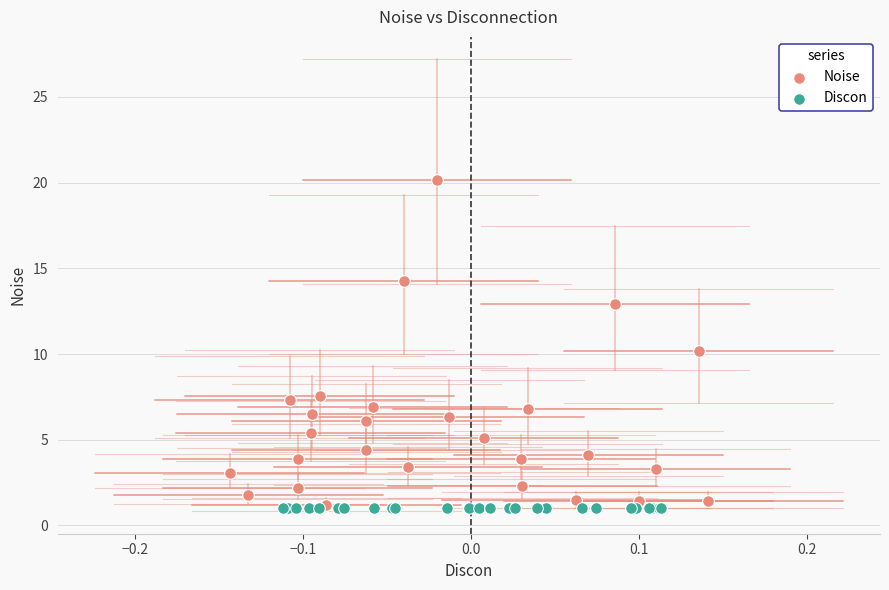

Which series contains the highest Y value?

Noise